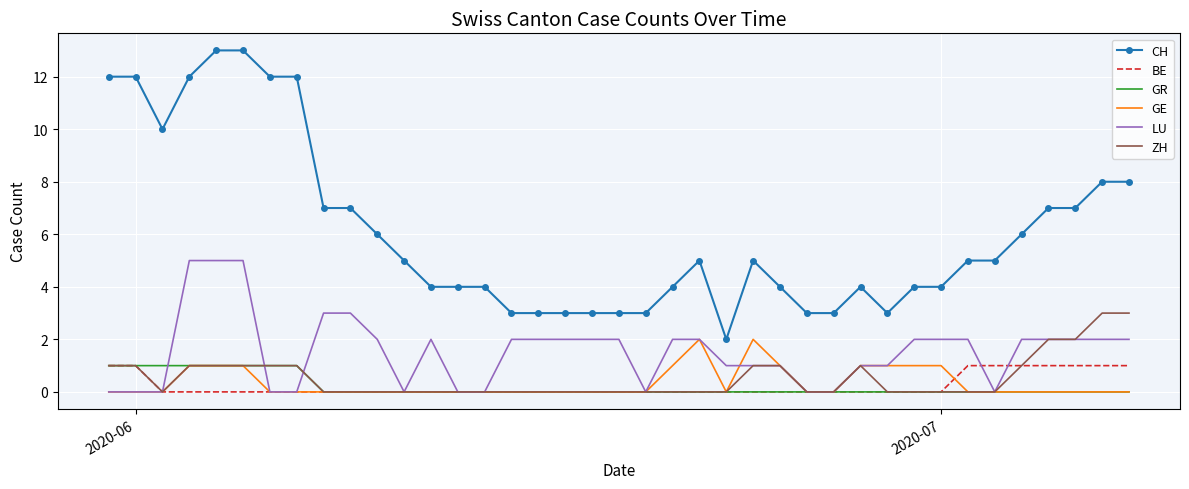

True or false: CH and GR intersect in this chart.

False